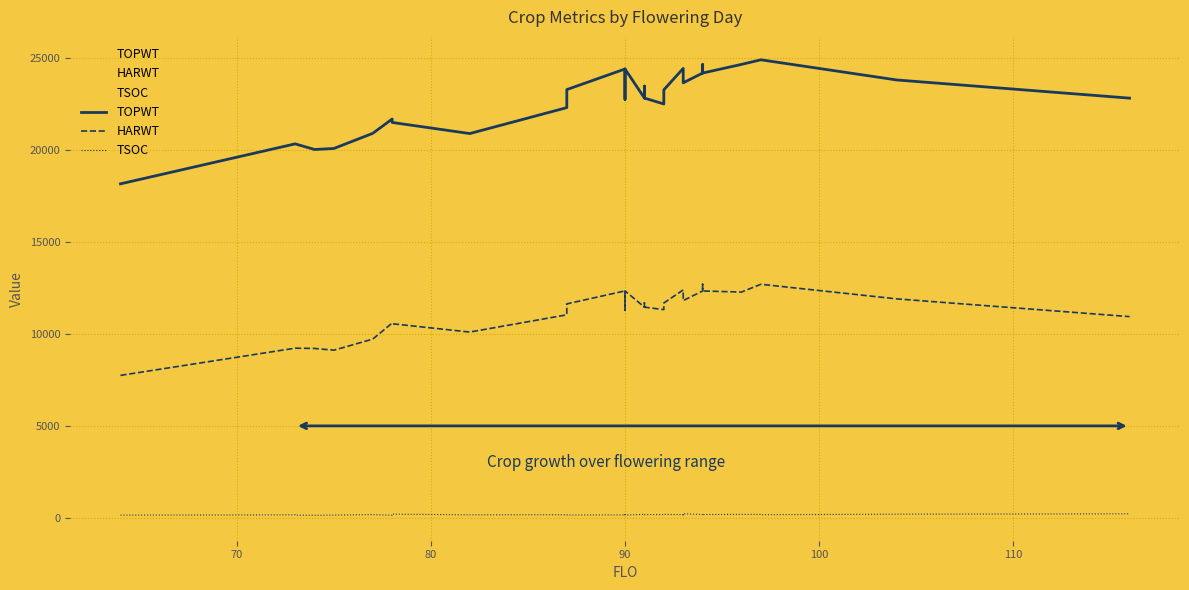

Reading right to left, extract all data points from this chart.

TOPWT: 22827	23816	24913	24913	24662	24192	24192	24655	24655	24192	24192	23661	24445	24445	23278	22509	22832	23479	22832	24412	22763	23224	24412	23292	22311	20901	21505	21689	20913	20090	20034	20340	20340	18166
HARWT: 10944	11909	12704	12704	12279	12339	12339	12702	12702	12339	12339	11817	12396	12396	11684	11323	11459	11693	11459	12343	11295	11576	12343	11636	11042	10104	10556	10592	9721	9118	9212	9227	9227	7748
TSOC: 217	199	168	186	188	177	189	154	156	170	178	220	163	170	188	178	176	199	187	153	178	153	158	154	165	161	202	140	175	147	137	148	161	147